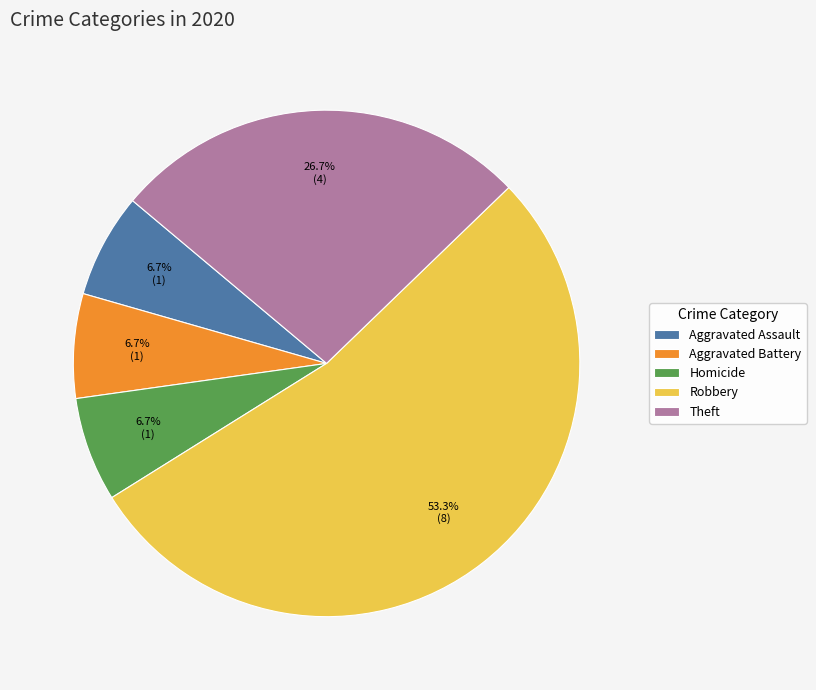

Does Aggravated Assault represent more than half of the total?

No